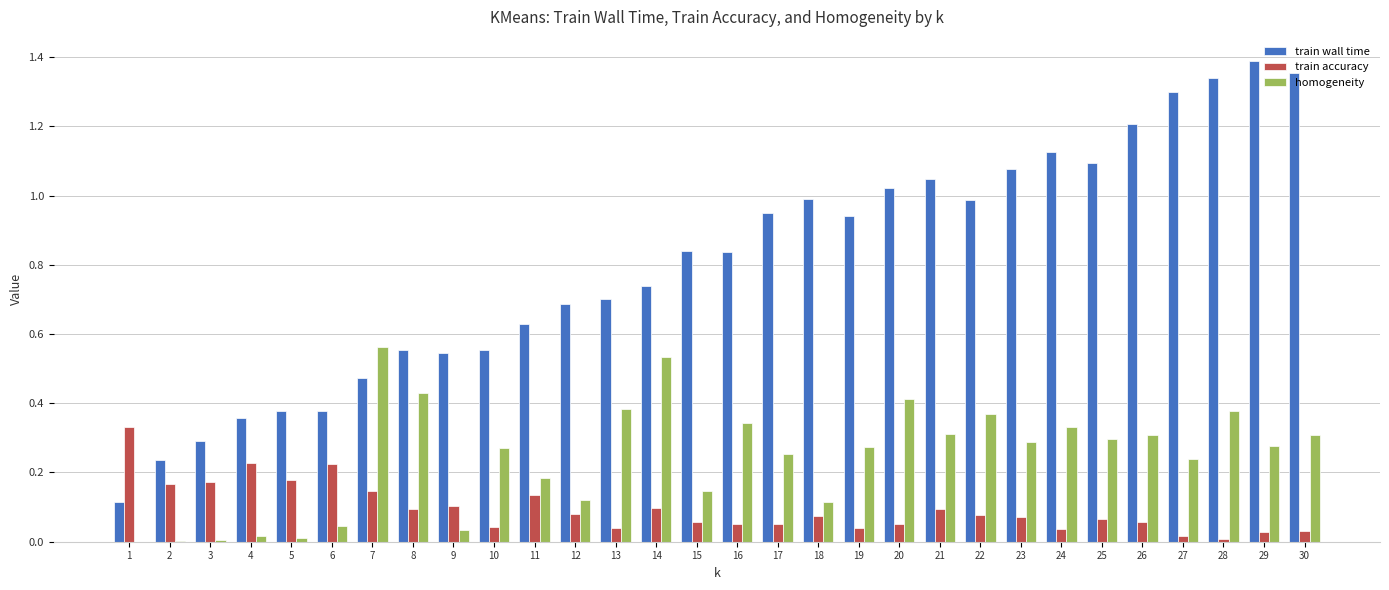

True or false: train accuracy has a value of 0.1 at 17.

True